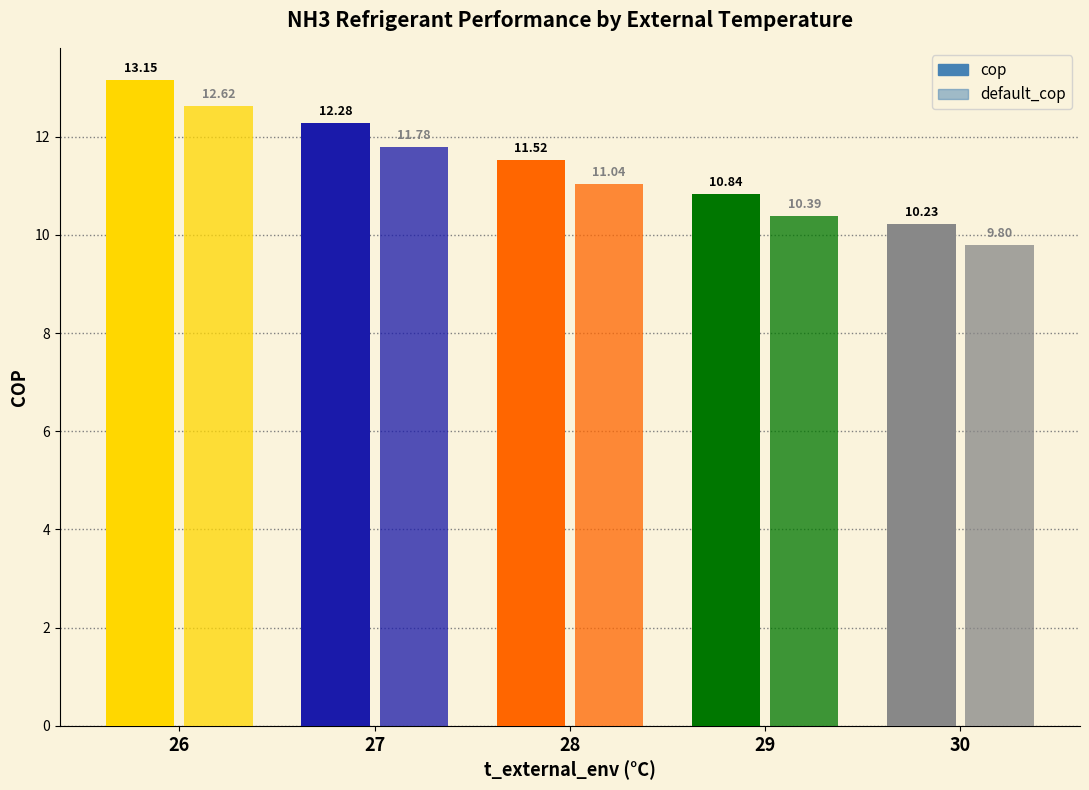

At which label does default_cop first exceed 11?

26